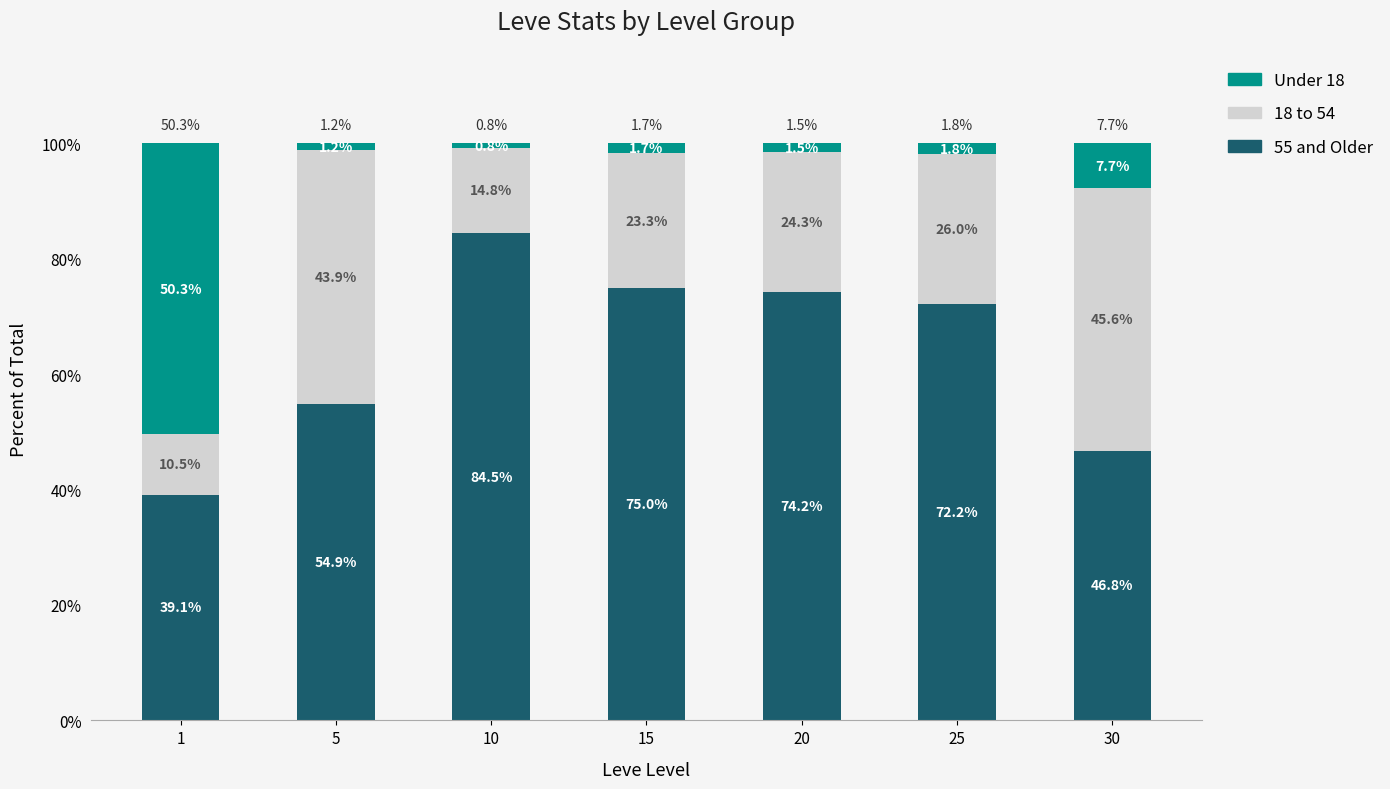

The 55 and Older series shows 134.7 at 15. True or false?

False